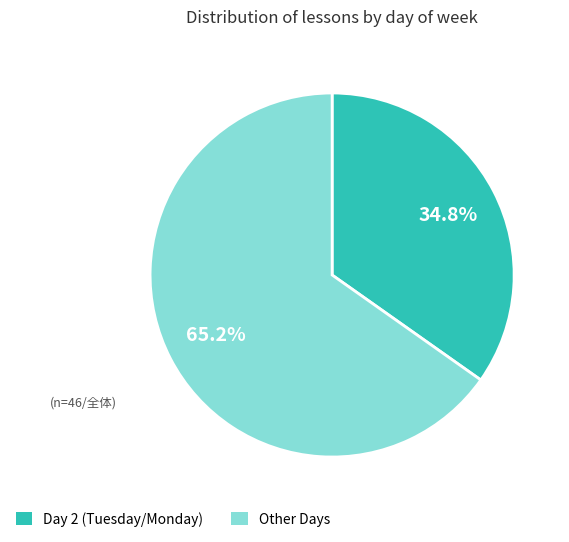

Is there any slice that represents more than half of the pie?

Yes